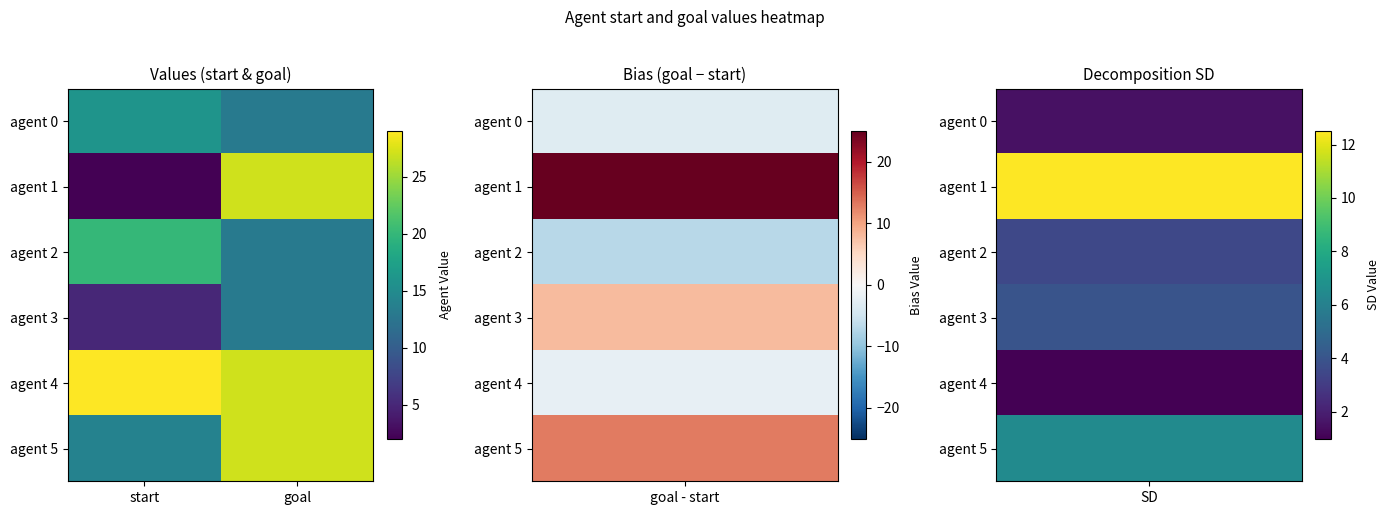

Reading left to right, extract all data points from this chart.

agent 0: start=16	goal=13
agent 1: start=2	goal=27
agent 2: start=20	goal=13
agent 3: start=5	goal=13
agent 4: start=29	goal=27
agent 5: start=14	goal=27